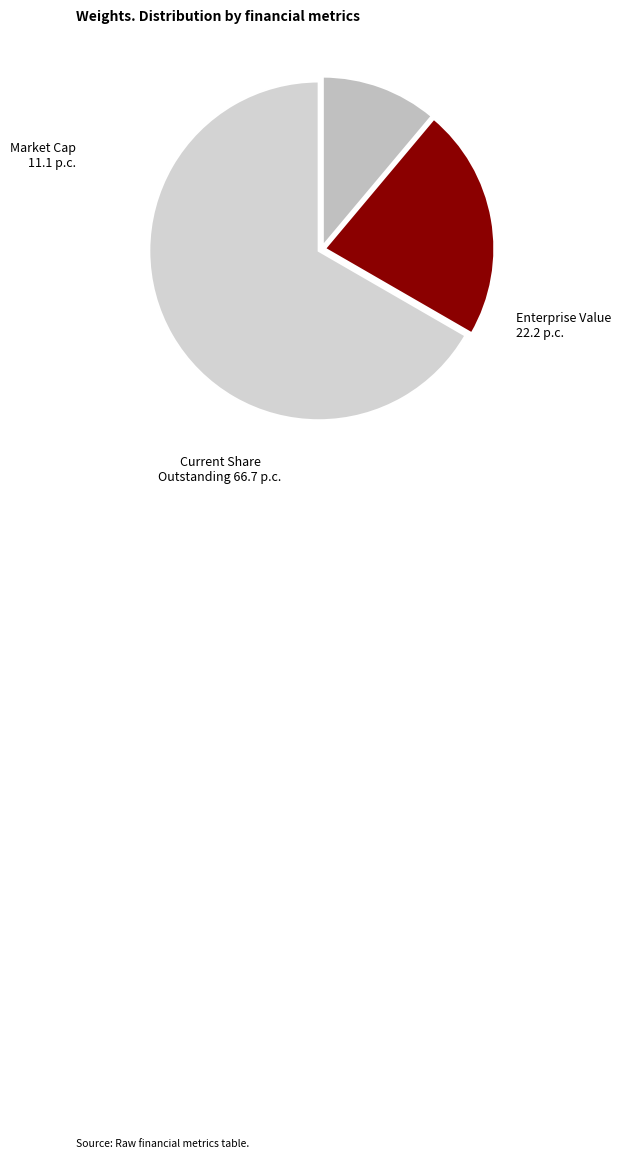

Count the number of slices in the pie.

3